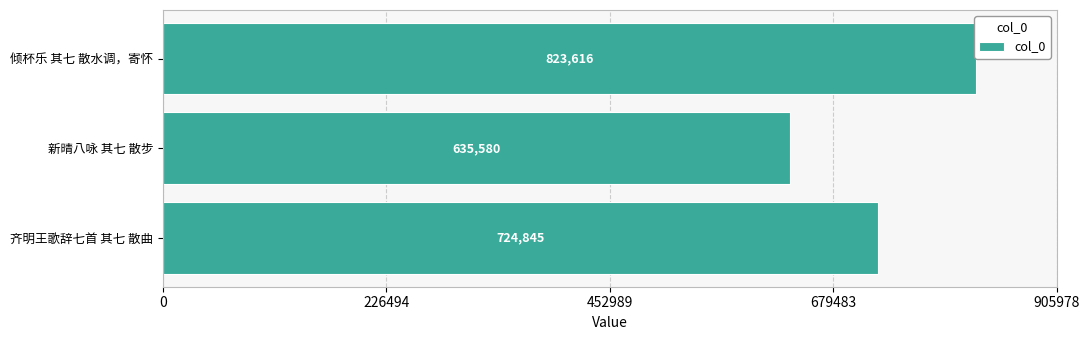

Reading bottom to top, list all the values displayed in this chart.

724845	635580	823616